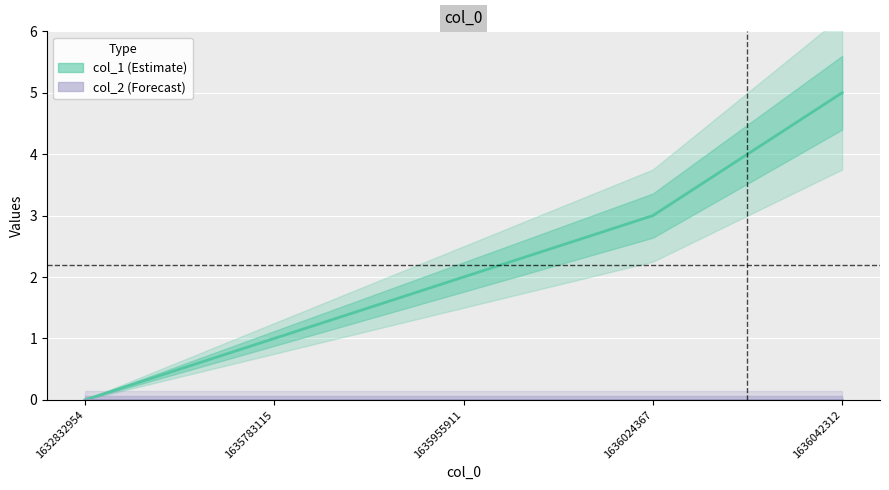

What is the value of the col_1 point at the 5th from the left?

5